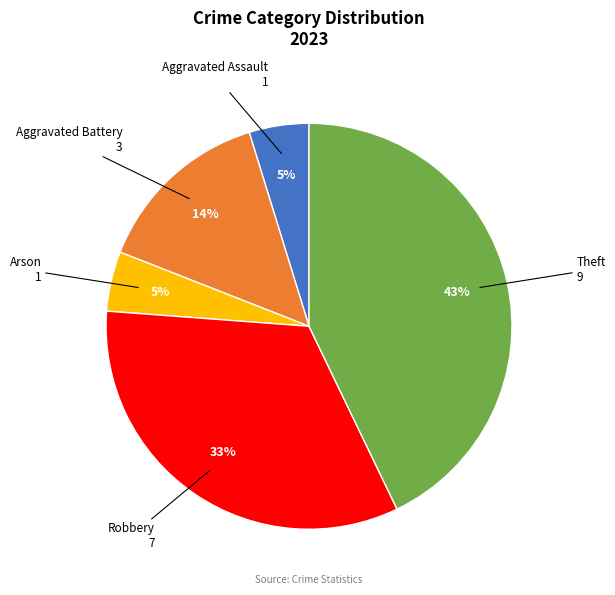

Is there a majority slice in this chart?

No